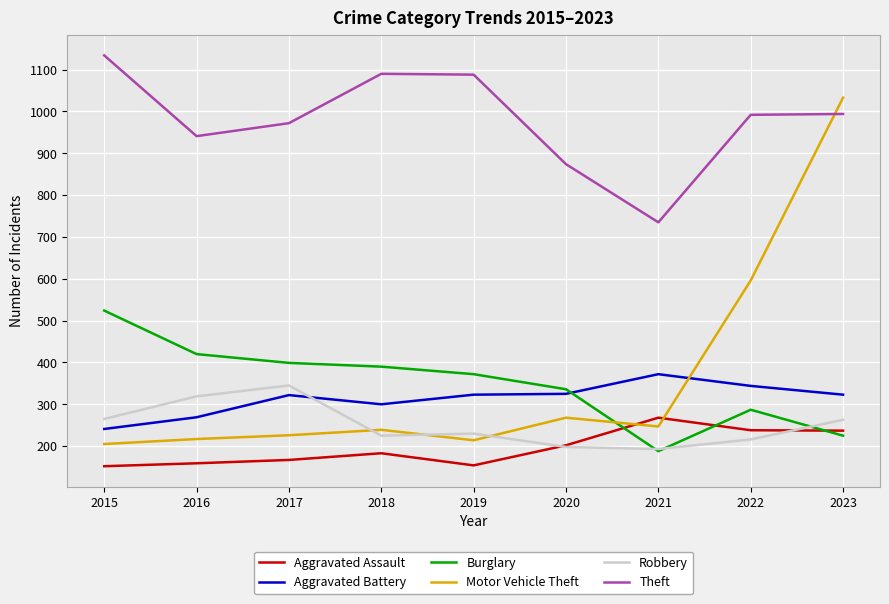

What are all the series names shown in the legend?

Aggravated Assault, Aggravated Battery, Burglary, Motor Vehicle Theft, Robbery, Theft